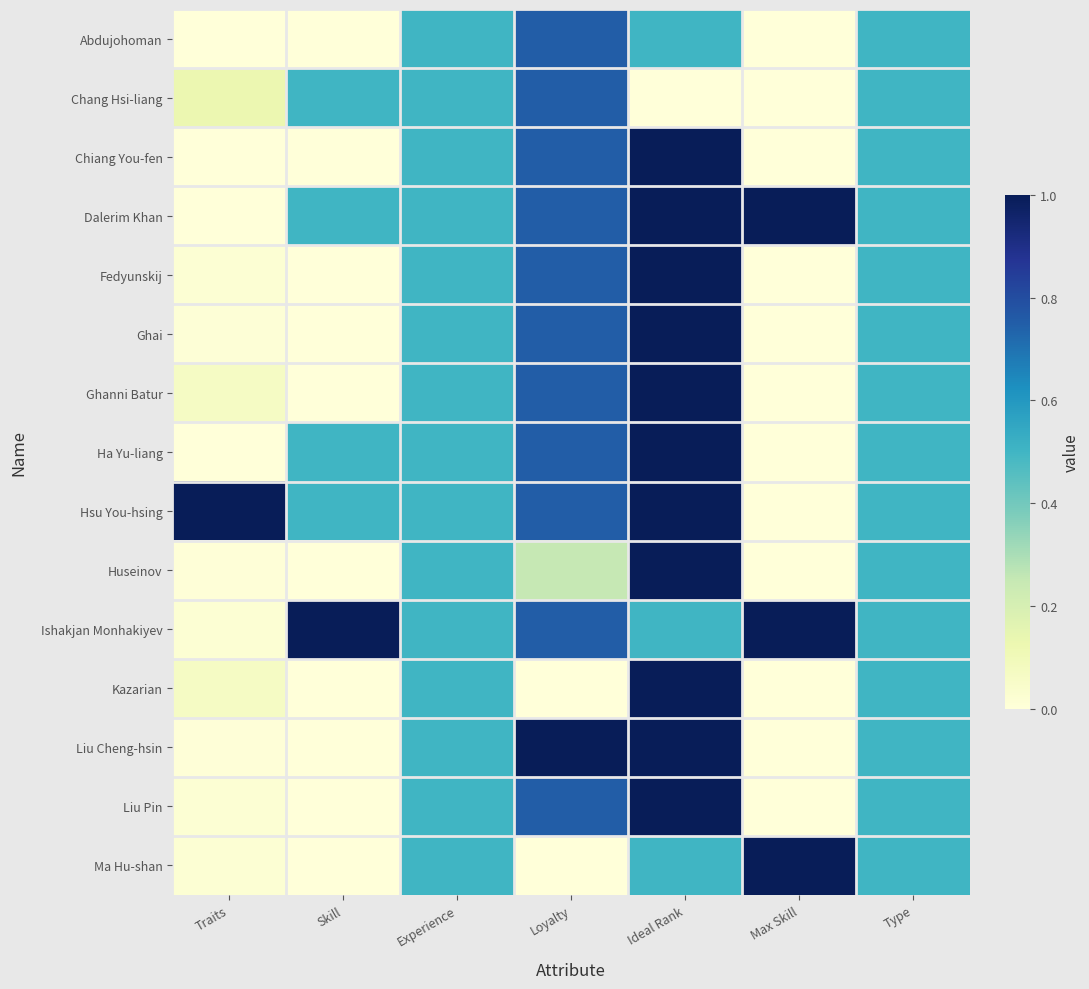

At which category is the sum across all series the highest?

Ideal Rank